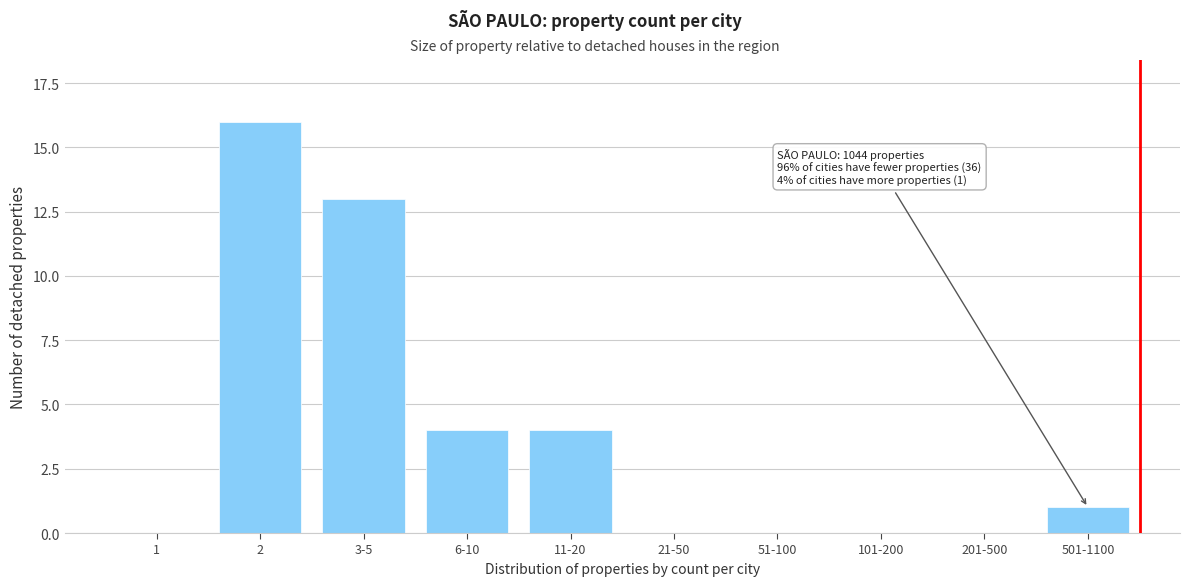

Reading left to right, list all the values displayed in this chart.

1=0	2=16	3-5=13	6-10=4	11-20=4	21-50=0	51-100=0	101-200=0	201-500=0	501-1100=1